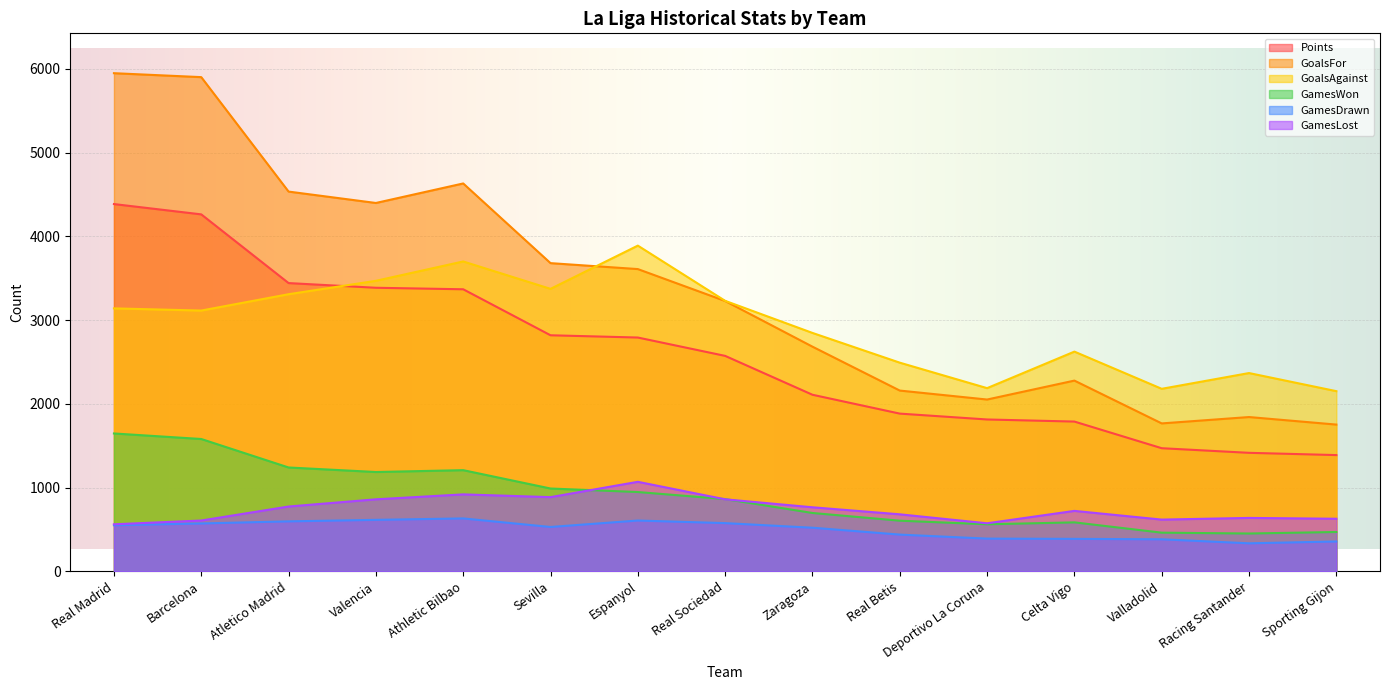

Reading right to left, list all the values displayed in this chart.

Points: 1389	1416	1471	1789	1814	1884	2109	2573	2792	2819	3368	3386	3442	4262	4385
GoalsFor: 1753	1843	1767	2278	2052	2159	2683	3228	3609	3680	4631	4398	4534	5900	5947
GoalsAgainst: 2152	2368	2180	2624	2188	2492	2847	3230	3889	3373	3700	3469	3309	3114	3140
GamesWon: 471	453	463	586	563	606	698	864	948	990	1209	1187	1241	1581	1647
GamesDrawn: 358	336	384	389	392	440	522	577	608	531	633	616	598	573	552
GamesLost: 629	639	619	723	575	682	766	861	1070	887	920	861	775	608	563